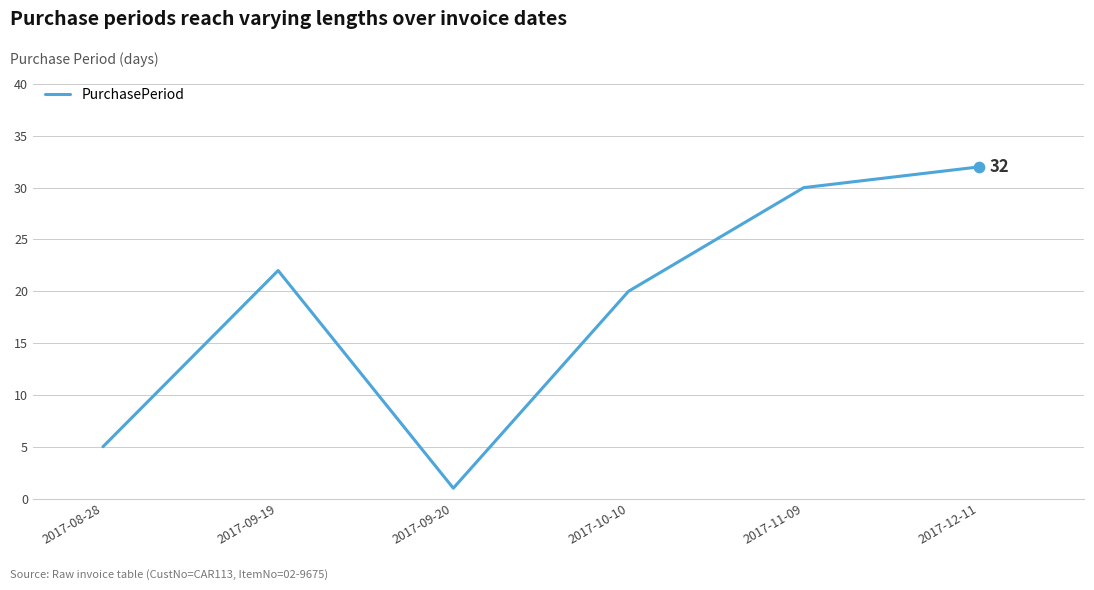

Which has a higher value, 2017-08-28 or 2017-10-10?

2017-10-10